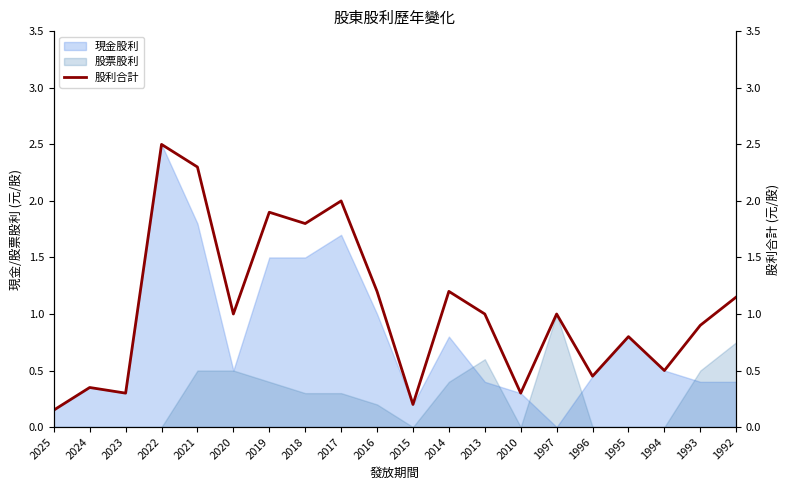

List the labels in order of value, smallest first.

2025, 2015, 2023, 2010, 2024, 1996, 1994, 1995, 1993, 2020, 2013, 1997, 1992, 2016, 2014, 2018, 2019, 2017, 2021, 2022